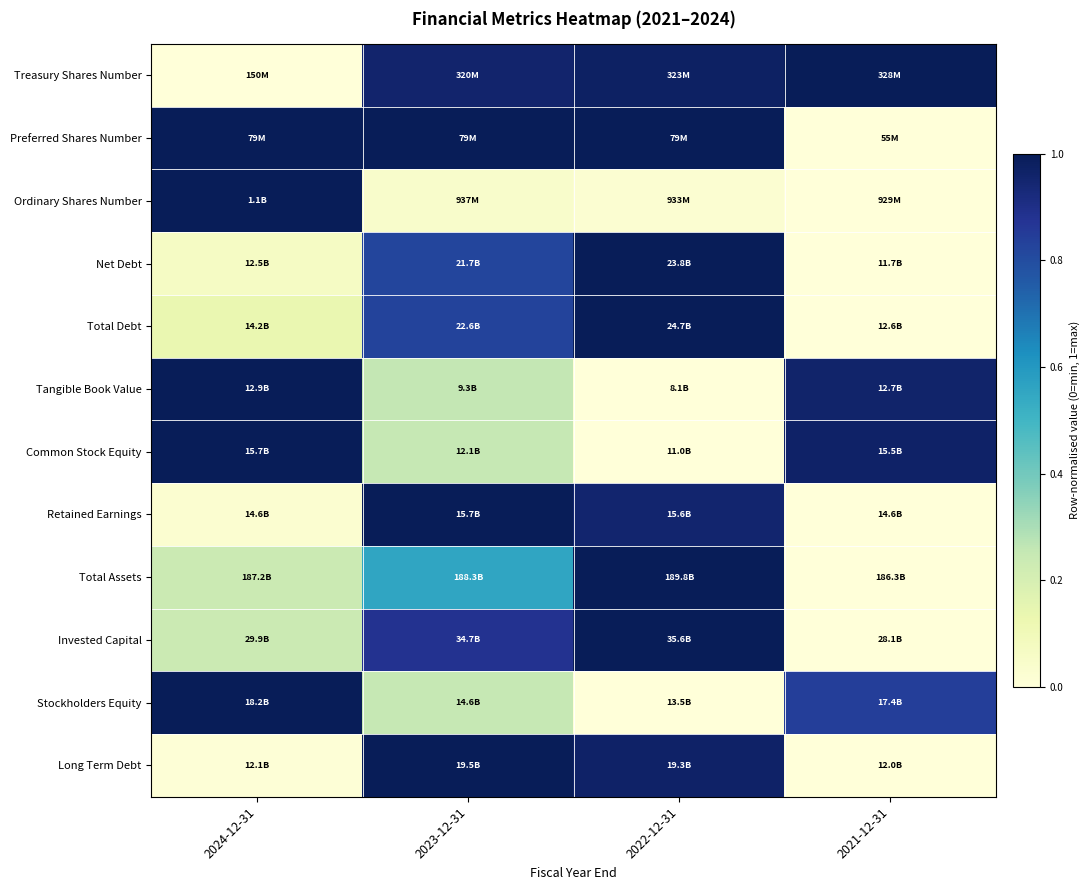

Reading left to right, list all the values displayed in this chart.

Treasury Shares Number: 2024-12-31=0.0	2023-12-31=1.0	2022-12-31=1.0	2021-12-31=1.0
Preferred Shares Number: 2024-12-31=1.0	2023-12-31=1.0	2022-12-31=1.0	2021-12-31=0.0
Ordinary Shares Number: 2024-12-31=1.0	2023-12-31=0.0	2022-12-31=0.0	2021-12-31=0.0
Net Debt: 2024-12-31=0.1	2023-12-31=0.8	2022-12-31=1.0	2021-12-31=0.0
Total Debt: 2024-12-31=0.1	2023-12-31=0.8	2022-12-31=1.0	2021-12-31=0.0
Tangible Book Value: 2024-12-31=1.0	2023-12-31=0.3	2022-12-31=0.0	2021-12-31=1.0
Common Stock Equity: 2024-12-31=1.0	2023-12-31=0.3	2022-12-31=0.0	2021-12-31=1.0
Retained Earnings: 2024-12-31=0.0	2023-12-31=1.0	2022-12-31=0.9	2021-12-31=0.0
Total Assets: 2024-12-31=0.2	2023-12-31=0.6	2022-12-31=1.0	2021-12-31=0.0
Invested Capital: 2024-12-31=0.2	2023-12-31=0.9	2022-12-31=1.0	2021-12-31=0.0
Stockholders Equity: 2024-12-31=1.0	2023-12-31=0.3	2022-12-31=0.0	2021-12-31=0.8
Long Term Debt: 2024-12-31=0.0	2023-12-31=1.0	2022-12-31=1.0	2021-12-31=0.0